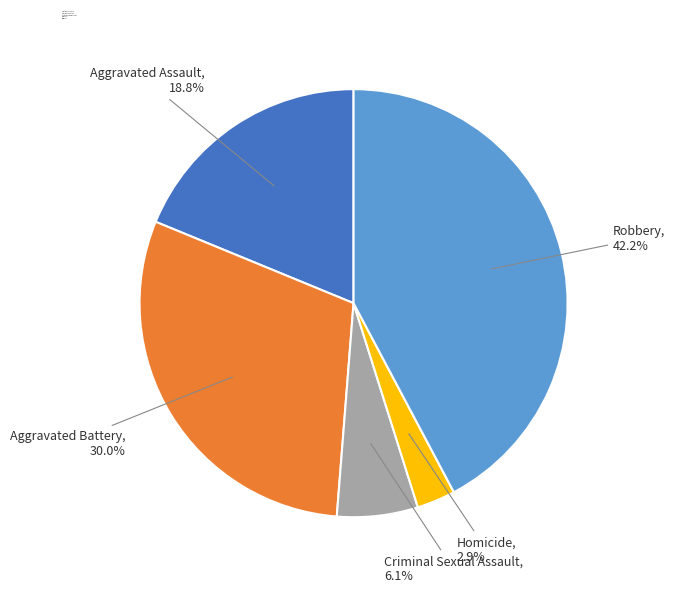

To the nearest percent, what portion does Robbery represent?

42%